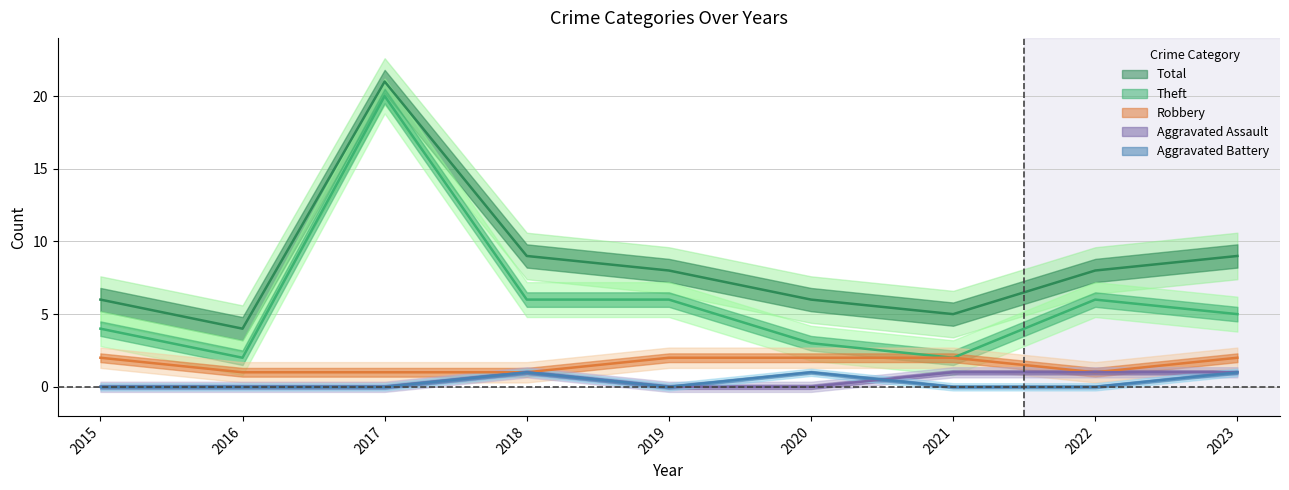

True or false: Total and Theft intersect in this chart.

False